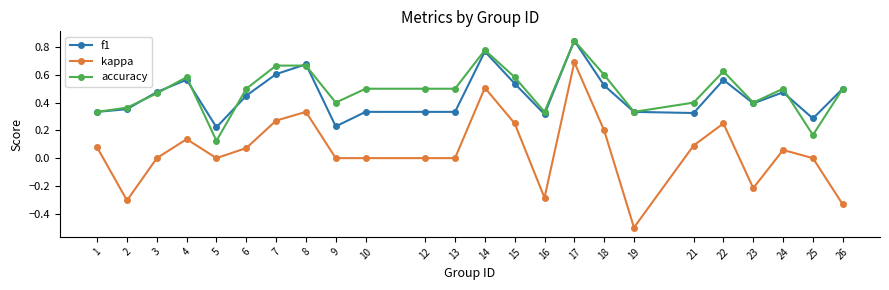

Is it true that accuracy equals 1.1 at 7?

False